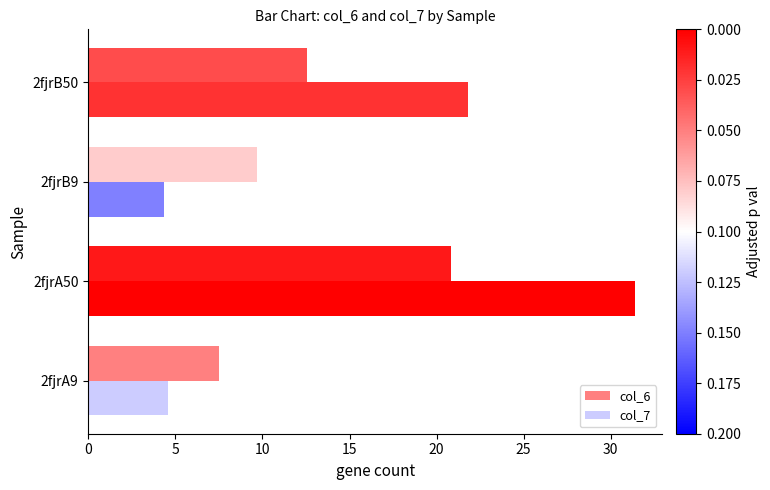

How many values in the col_7 series exceed 21?

2